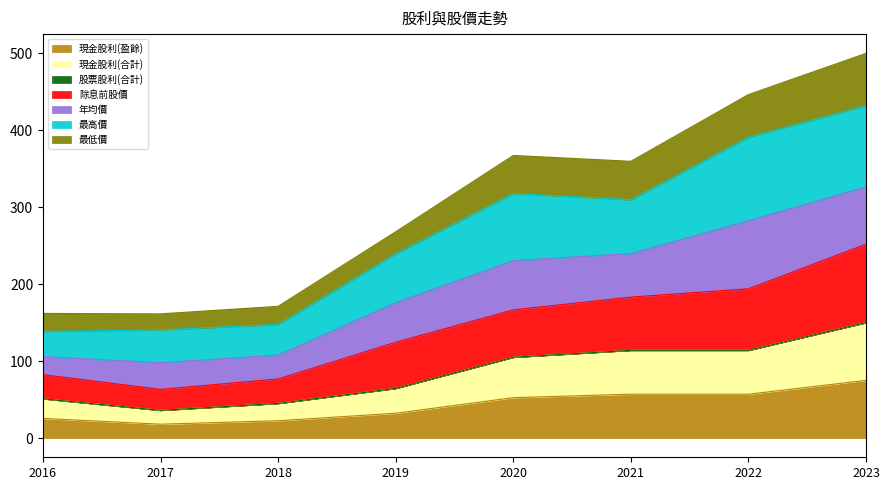

What is the highest value of the 除息前股價 series?

252.0